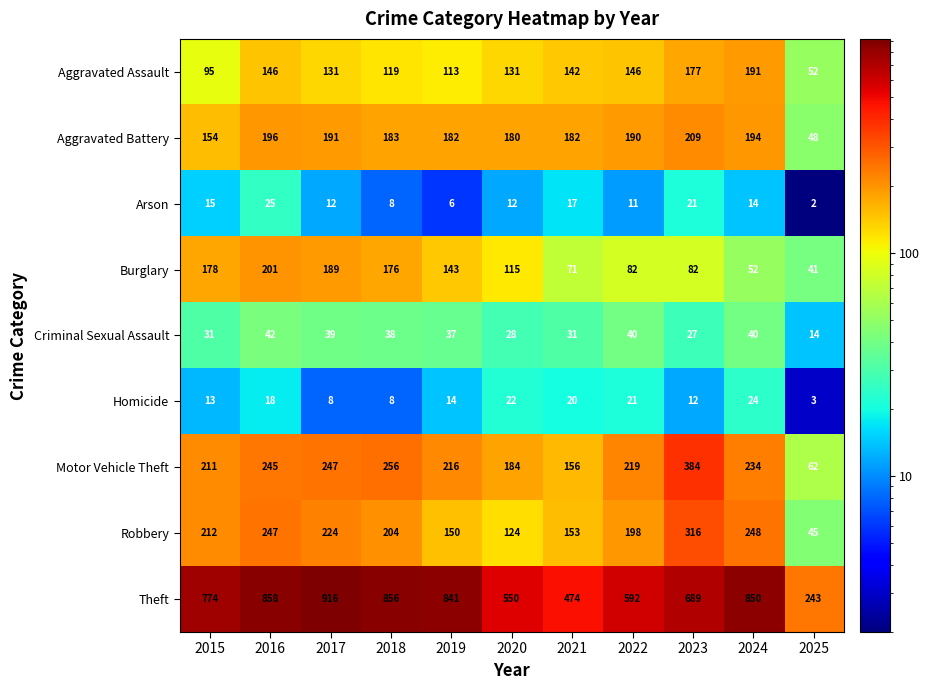

What is the sum of the Aggravated Battery values at 2018 and 2020?

363